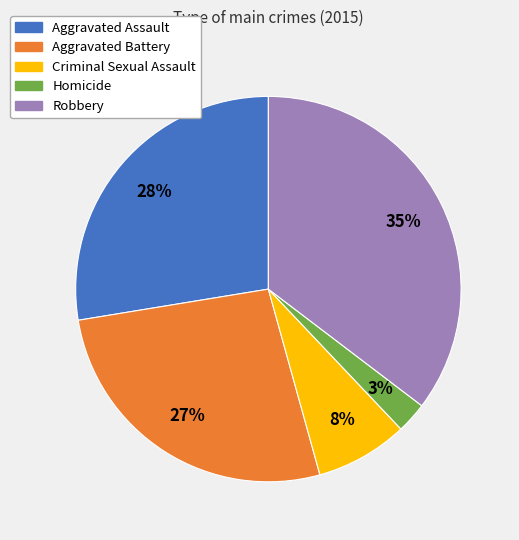

Does Criminal Sexual Assault represent more than half of the total?

No